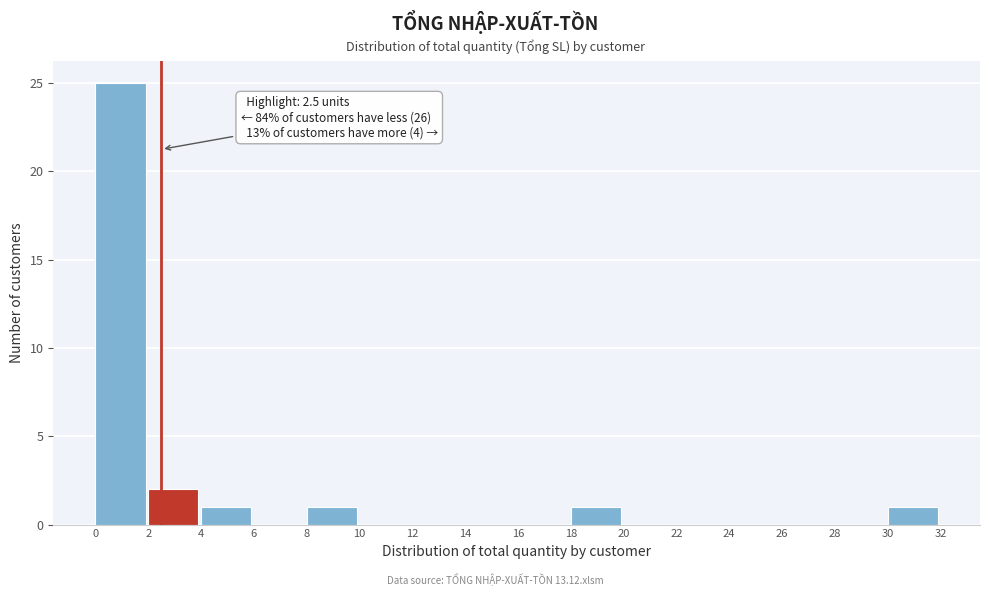

Which range on the x-axis has the tallest bar?

0 to 2